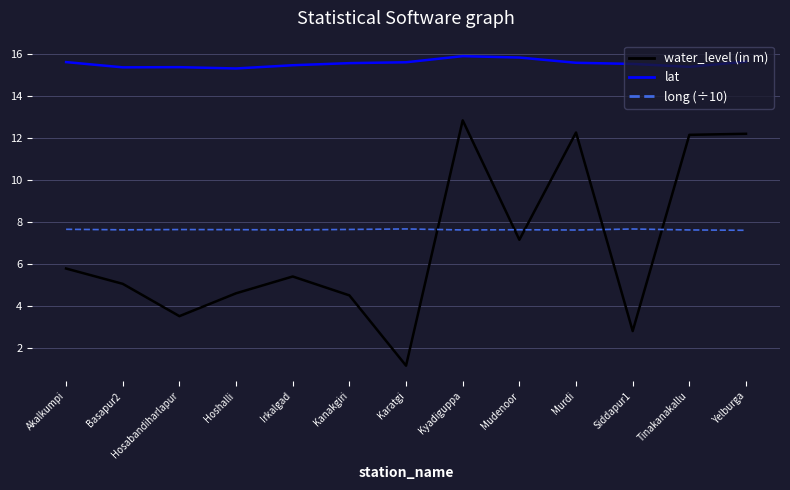

Read the lat value at Irkalgad.

15.5